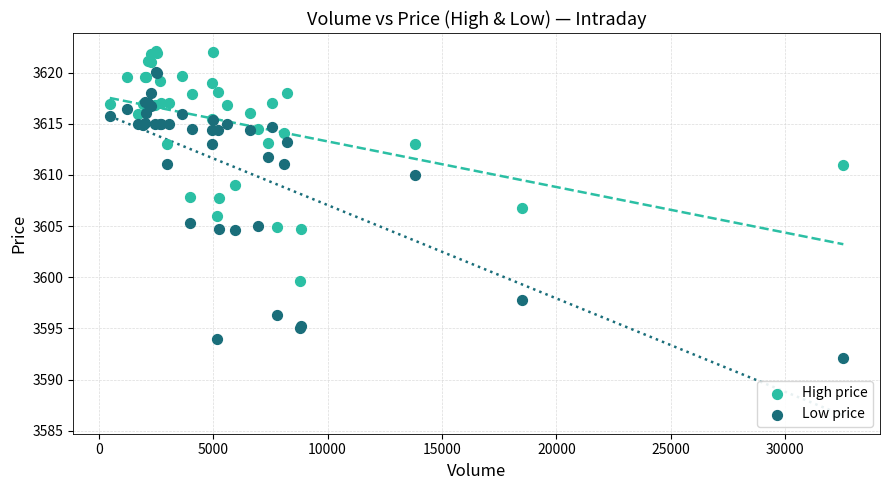

Which series reaches the minimum Y coordinate?

Low price